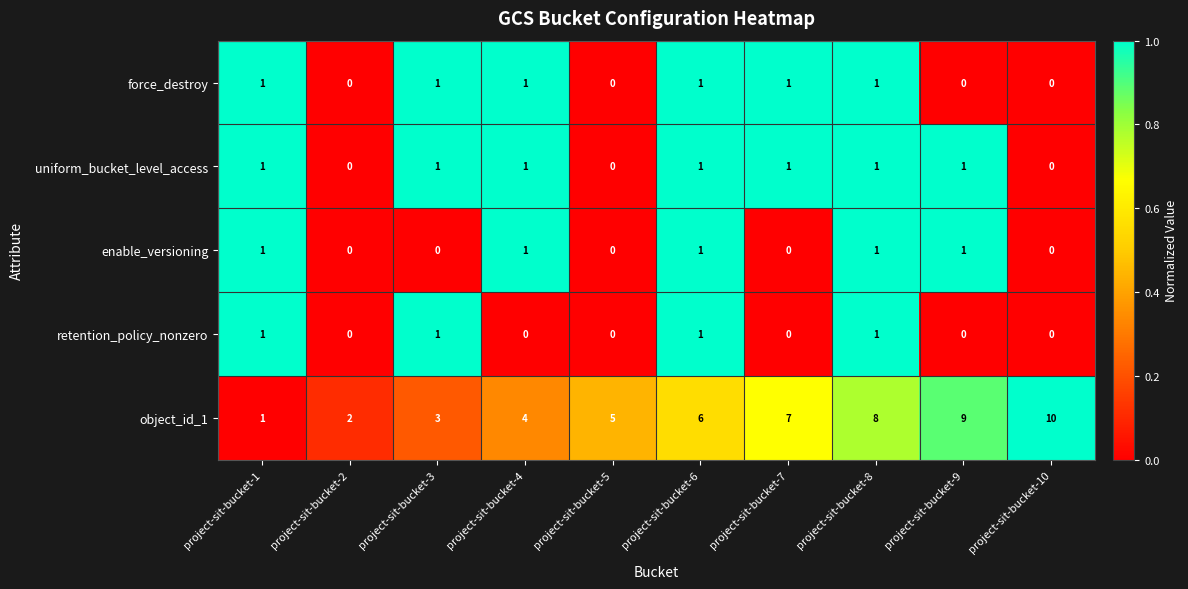

The force_destroy series shows 0 at project-sit-bucket-2. True or false?

True